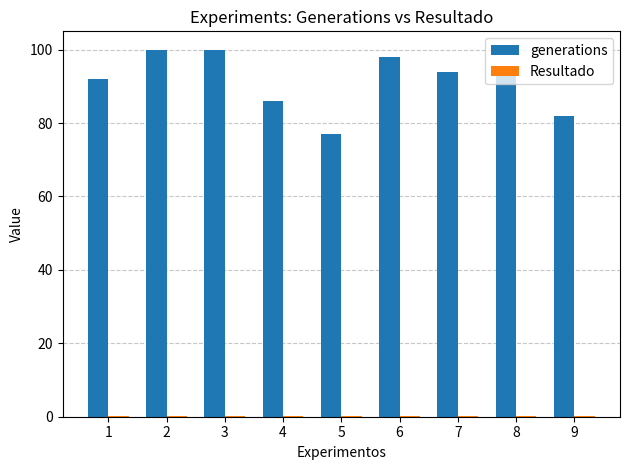

True or false: generations has a value of 36.9 at 5.

False